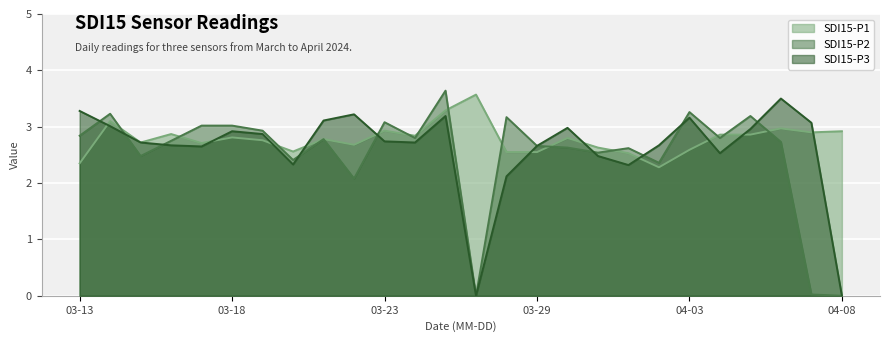

Reading left to right, list all the values displayed in this chart.

SDI15-P1: 03-13=2.4	03-14=3.1	03-15=2.7	03-16=2.9	03-17=2.7	03-18=2.8	03-19=2.8	03-20=2.6	03-21=2.8	03-22=2.7	03-23=2.9	03-24=2.8	03-25=3.3	03-26=3.6	03-28=2.5	03-29=2.5	03-30=2.8	03-31=2.6	04-01=2.5	04-02=2.3	04-03=2.6	04-04=2.9	04-05=2.9	04-06=3.0	04-07=2.9	04-08=2.9
SDI15-P2: 03-13=2.8	03-14=3.2	03-15=2.5	03-16=2.8	03-17=3.0	03-18=3.0	03-19=2.9	03-20=2.4	03-21=2.8	03-22=2.1	03-23=3.1	03-24=2.8	03-25=3.6	03-26=0.0	03-28=3.2	03-29=2.7	03-30=2.6	03-31=2.5	04-01=2.6	04-02=2.4	04-03=3.3	04-04=2.8	04-05=3.2	04-06=2.7	04-07=0.0	04-08=0.0
SDI15-P3: 03-13=3.3	03-14=3.0	03-15=2.7	03-16=2.7	03-17=2.6	03-18=2.9	03-19=2.9	03-20=2.3	03-21=3.1	03-22=3.2	03-23=2.7	03-24=2.7	03-25=3.2	03-26=0.0	03-28=2.1	03-29=2.7	03-30=3.0	03-31=2.5	04-01=2.3	04-02=2.7	04-03=3.2	04-04=2.5	04-05=3.0	04-06=3.5	04-07=3.1	04-08=0.0